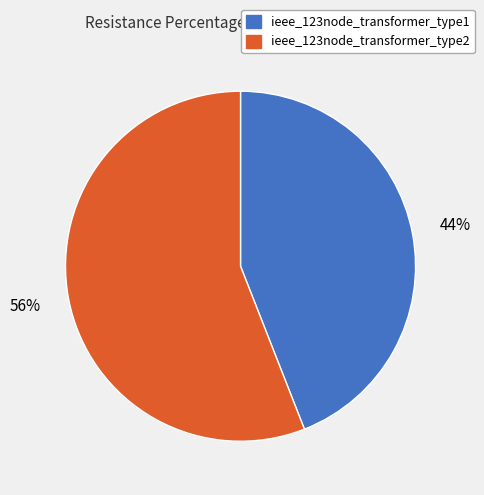

Is the sum of ieee_123node_transformer_type2 and ieee_123node_transformer_type1 greater than half?

Yes